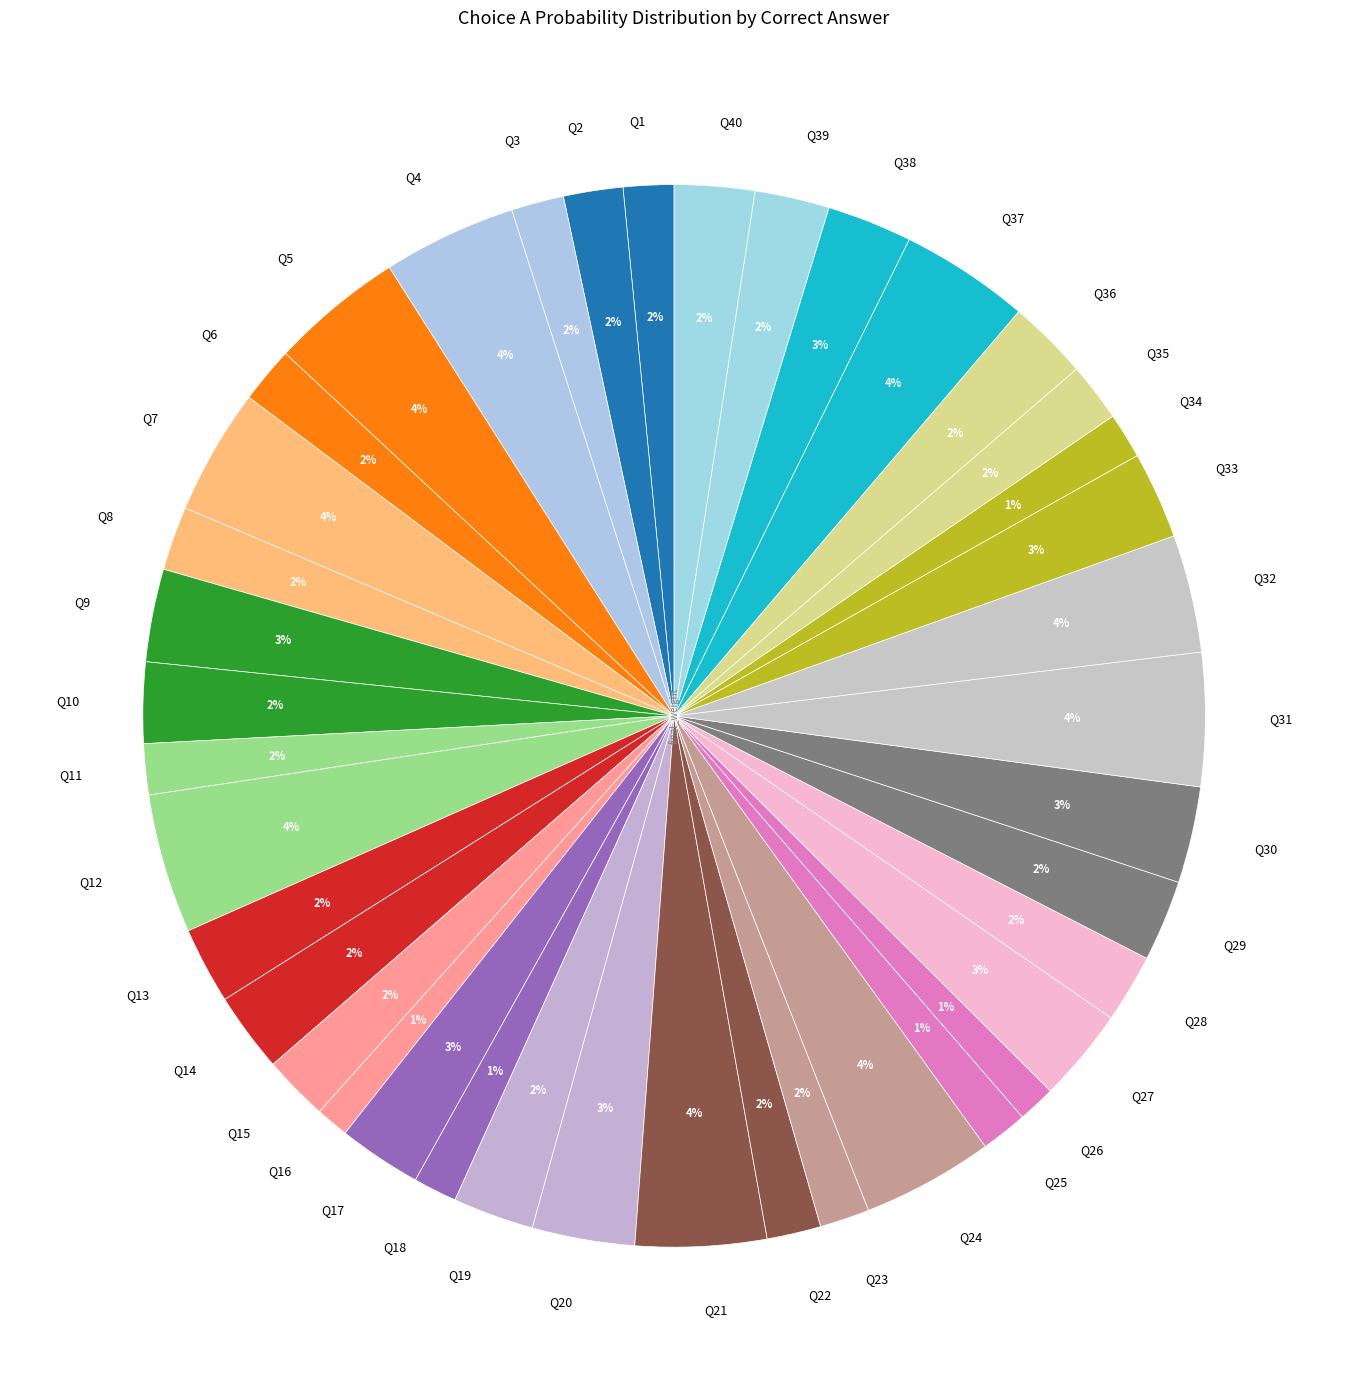

To the nearest percent, what is the average slice percentage?

2%